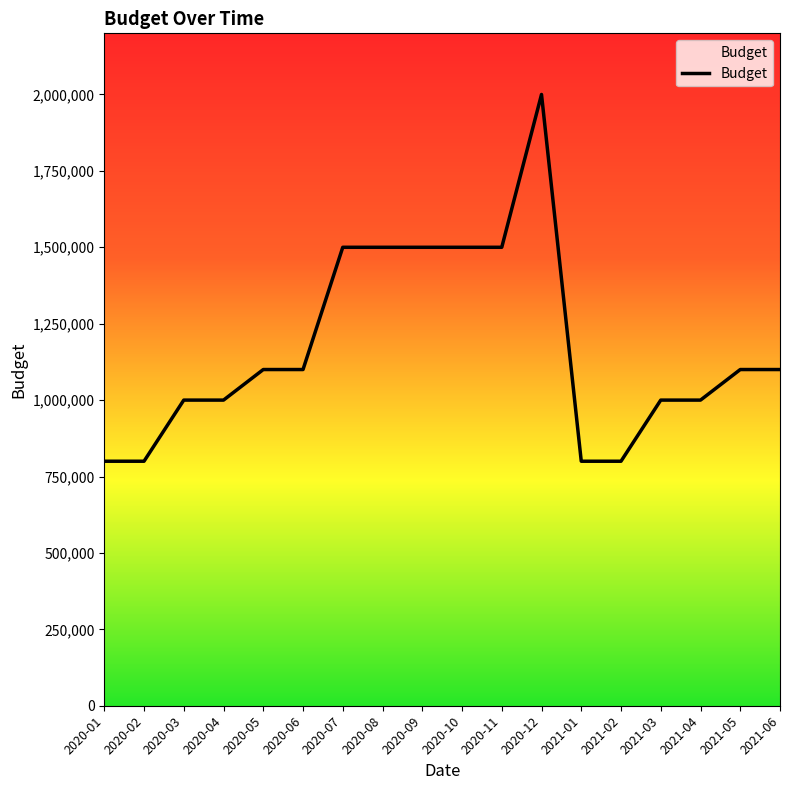

Count the number of categories in the chart.

18